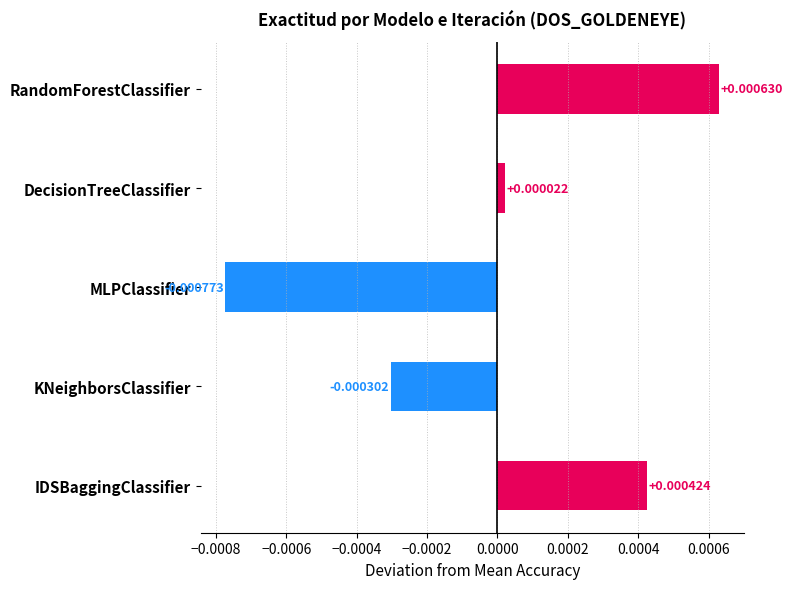

Rank the categories by value from lowest to highest.

MLPClassifier, KNeighborsClassifier, DecisionTreeClassifier, IDSBaggingClassifier, RandomForestClassifier